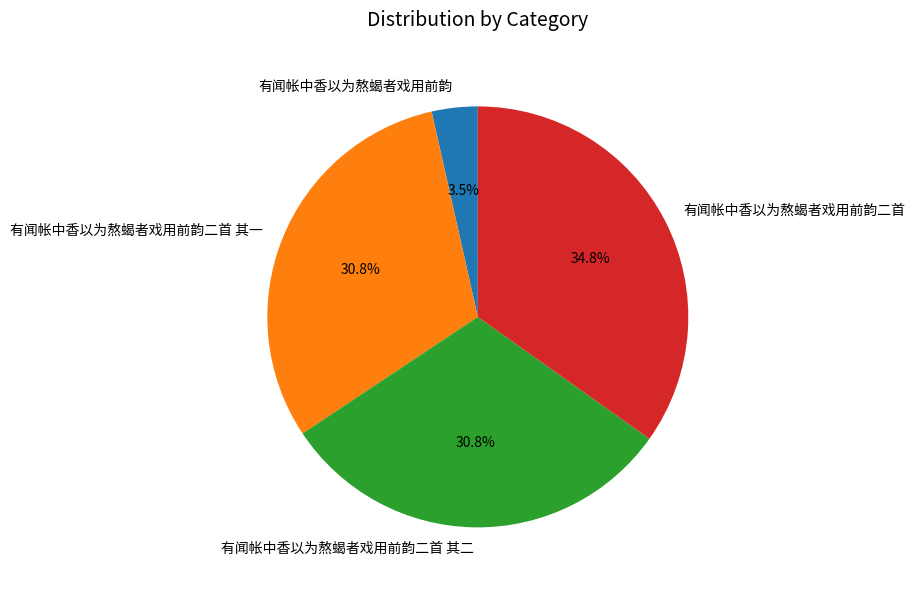

Does 有闻帐中香以为熬蝎者戏用前韵二首 其二 account for over 50% of the chart?

No